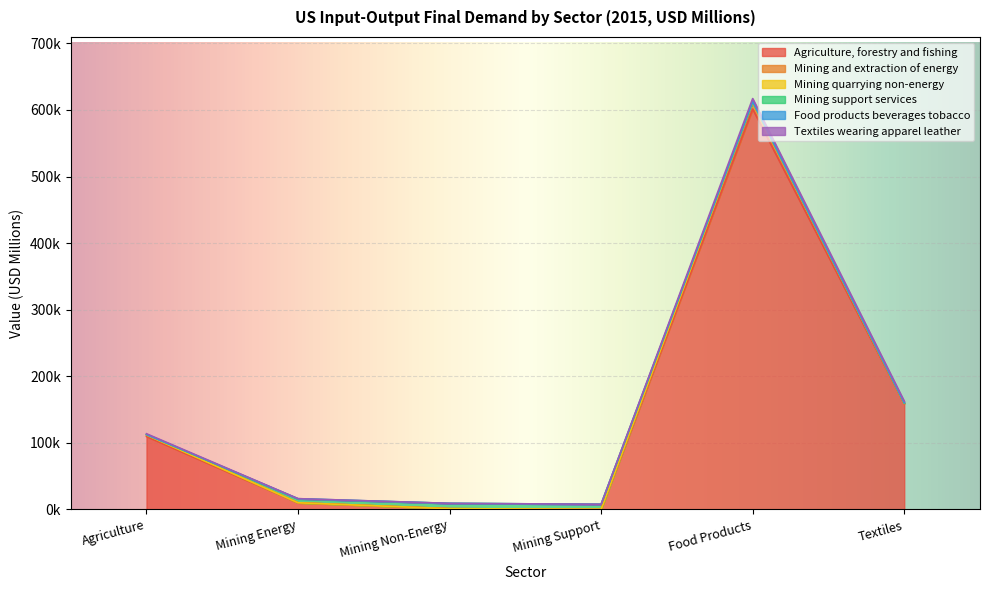

How many interior local peaks does the Mining support services series have?

1